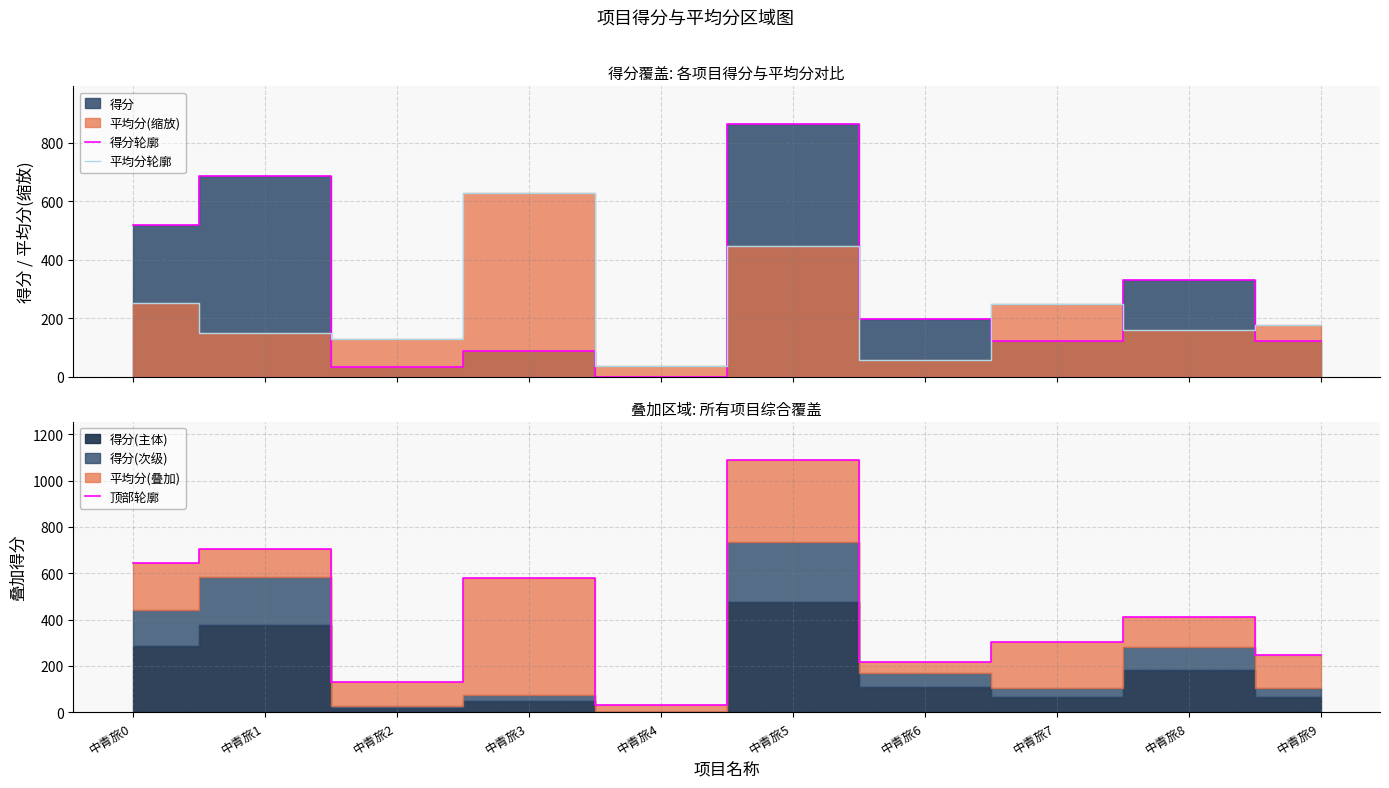

Count the number of categories in the chart.

10